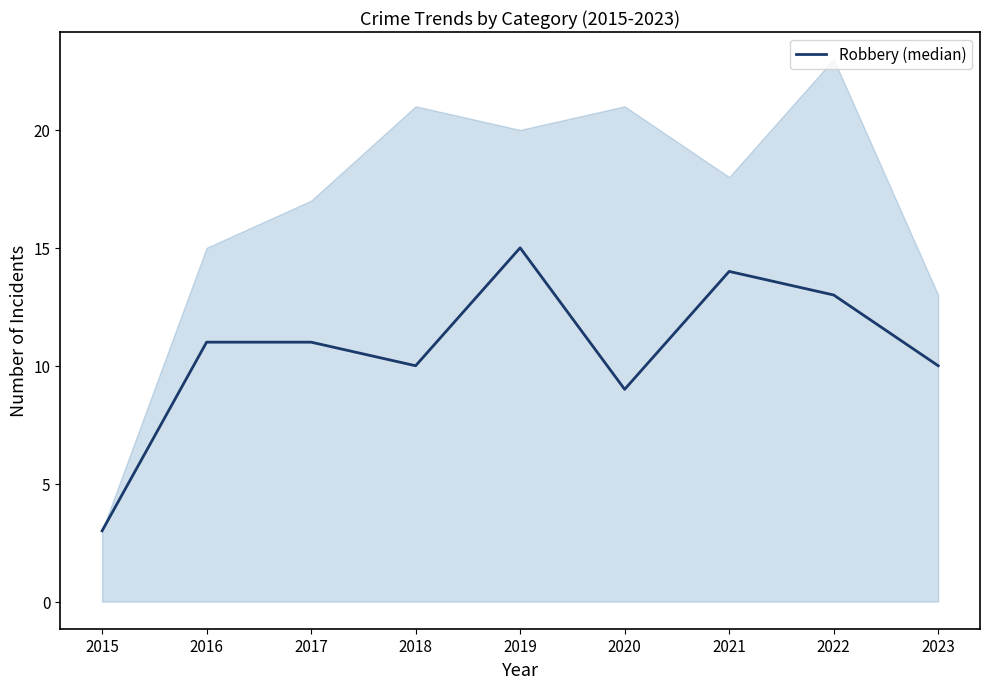

What is the difference between the maximum and minimum values?

12